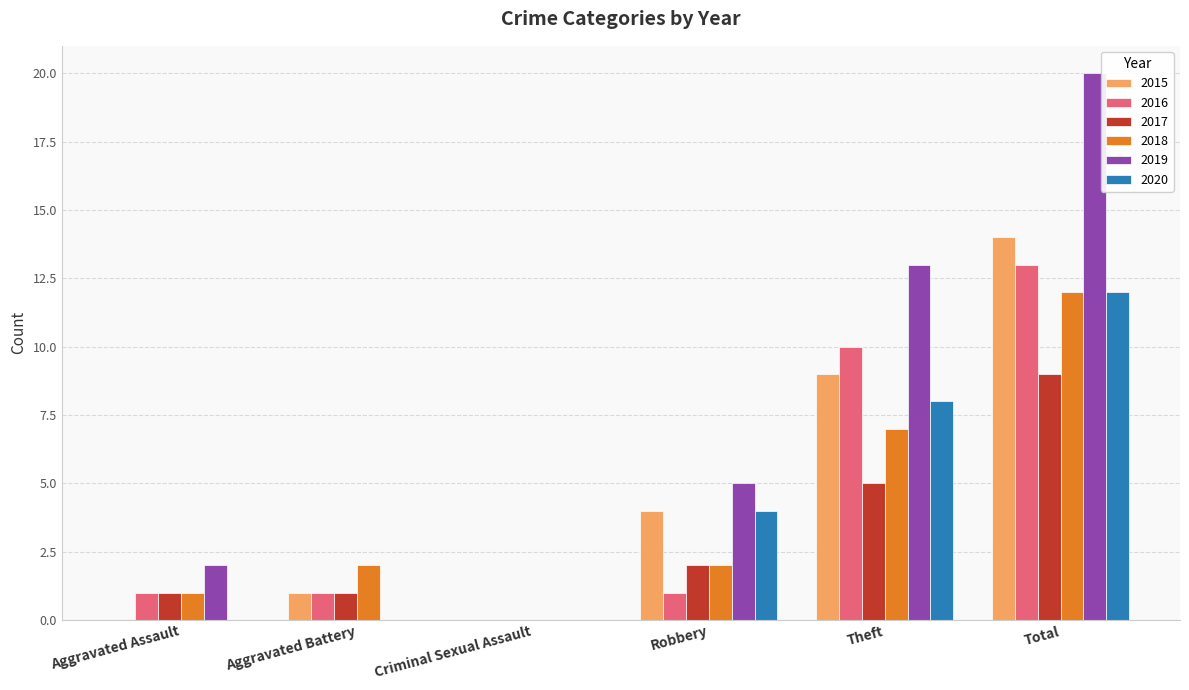

What is the difference between the 2015 values at Aggravated Assault and Aggravated Battery?

1